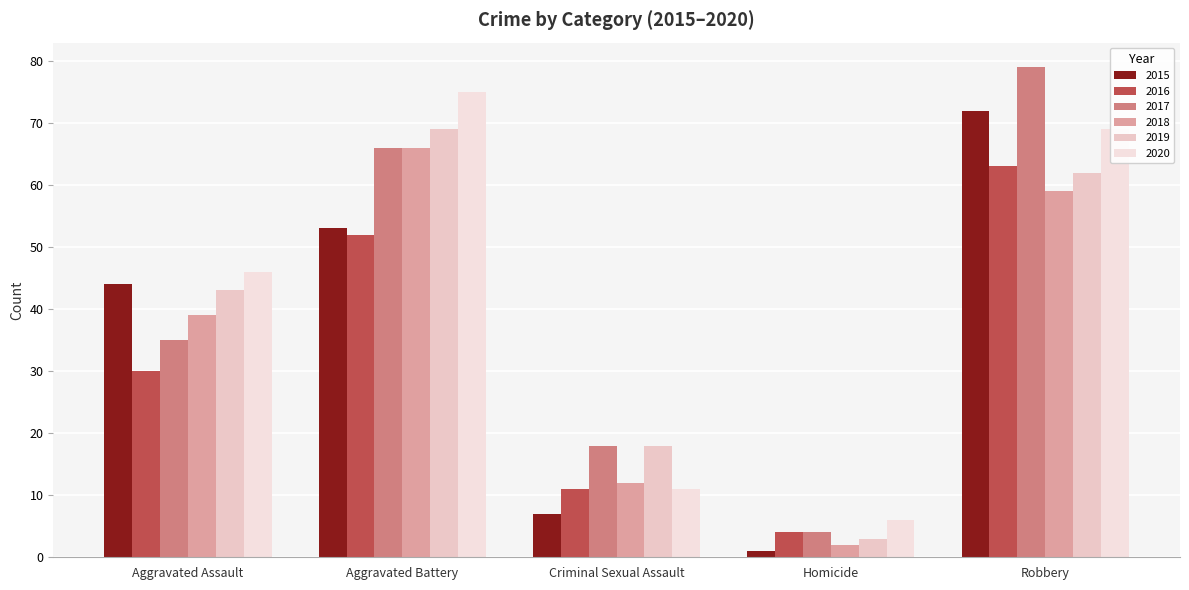

What is the label of the 3rd bar from the right?

Criminal Sexual Assault